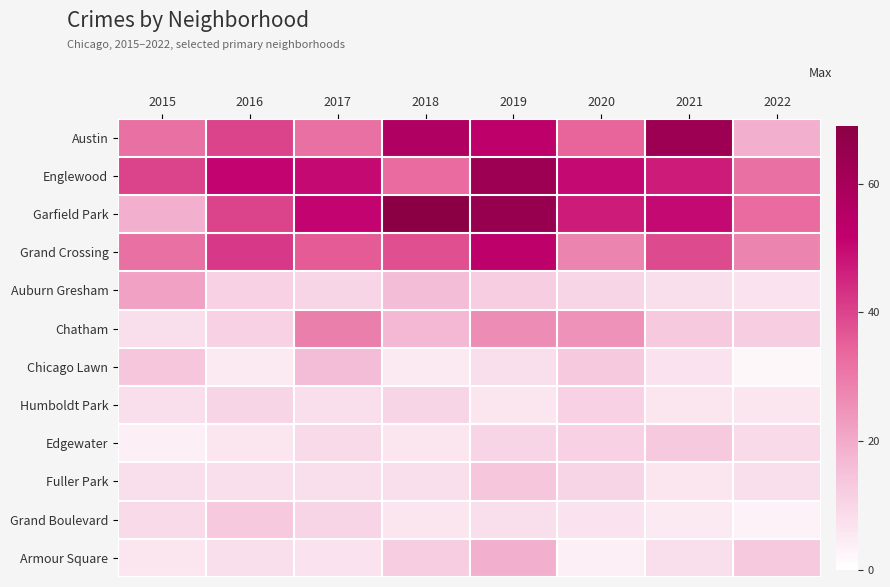

Which series has the largest total across all categories?

Garfield Park